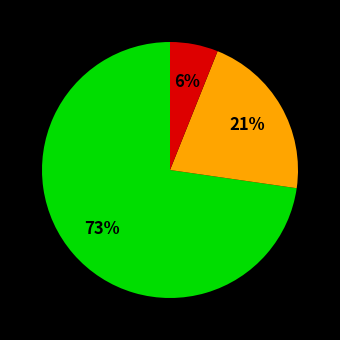

To the nearest percent, what is the difference between the largest and smallest slice percentages?

67%